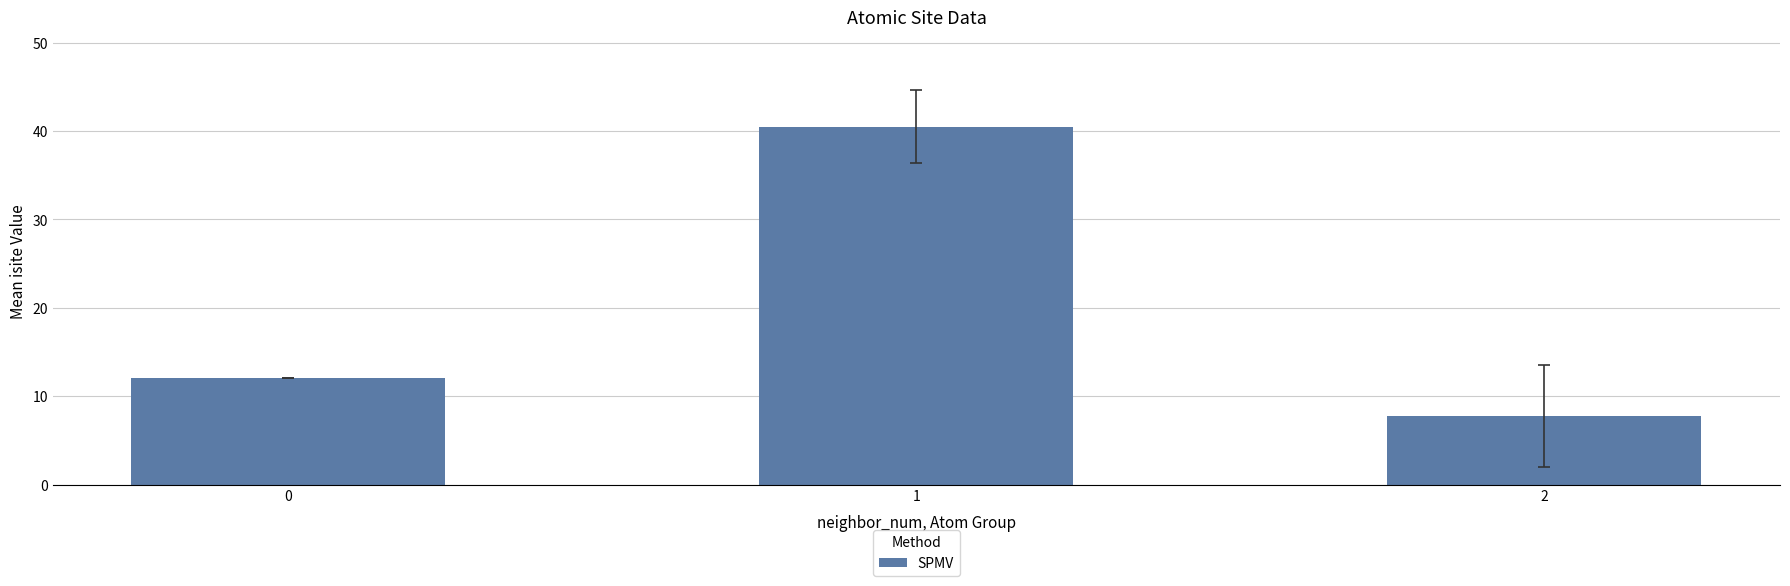

Approximately how many times larger is the value at 2 compared to 0?

0.6